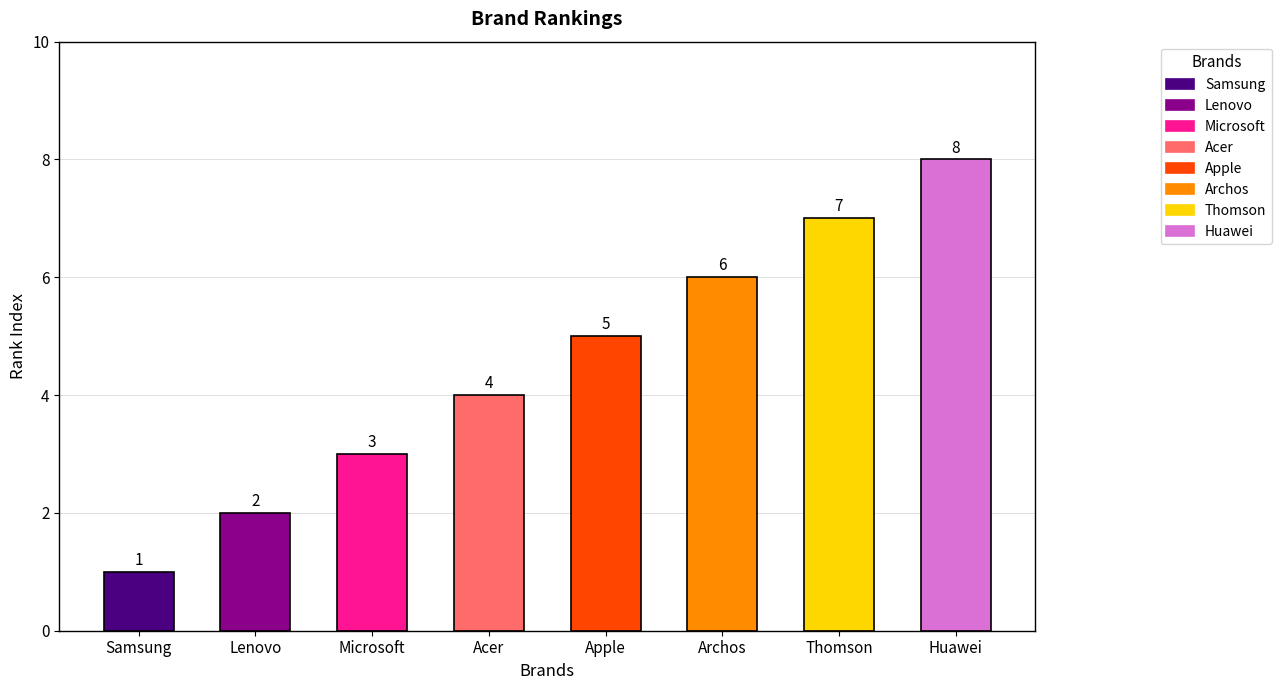

Reading left to right, list all the values displayed in this chart.

1	2	3	4	5	6	7	8